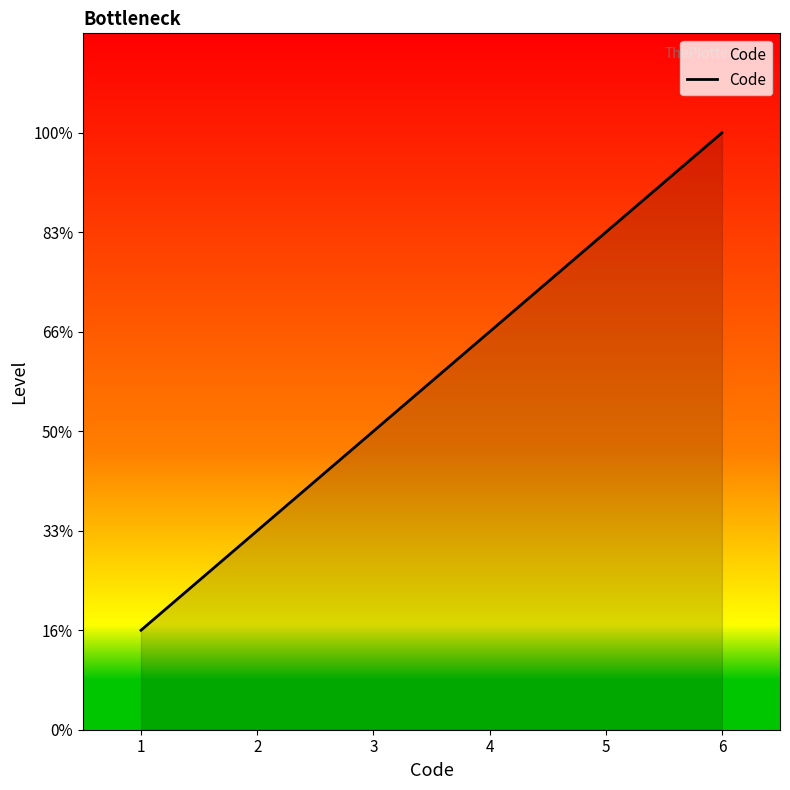

What is the difference between the maximum and second lowest values?

4